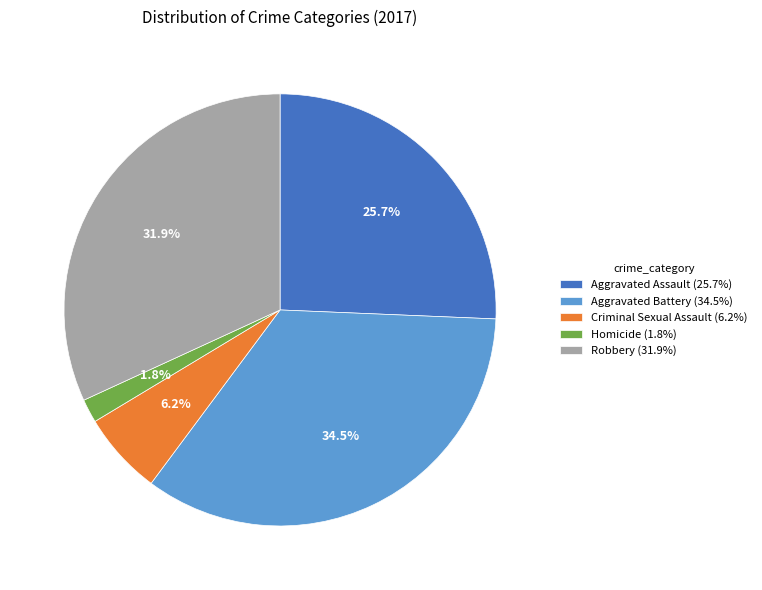

To the nearest percent, what percentage of the pie is Criminal Sexual Assault?

6%